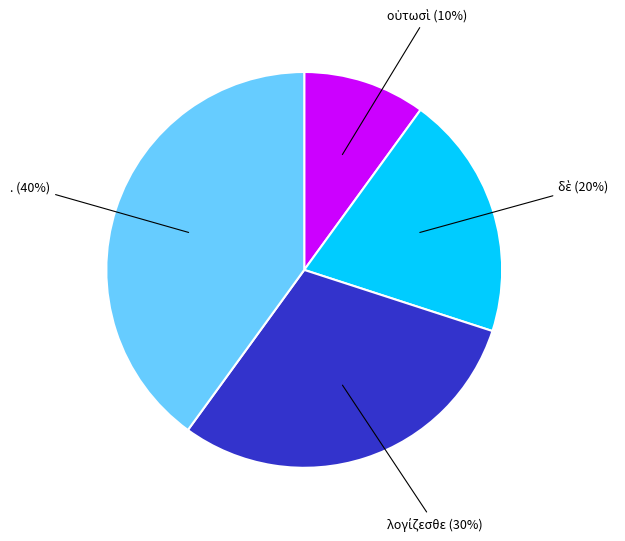

To the nearest percent, what is the difference between the largest and smallest slice percentages?

30%